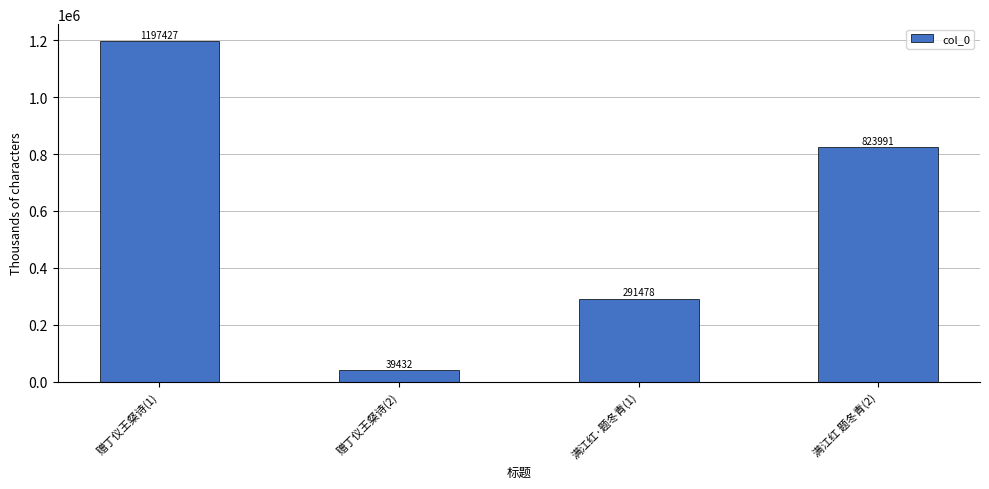

The value at 满江红 题冬青(2) is 823991. True or false?

True